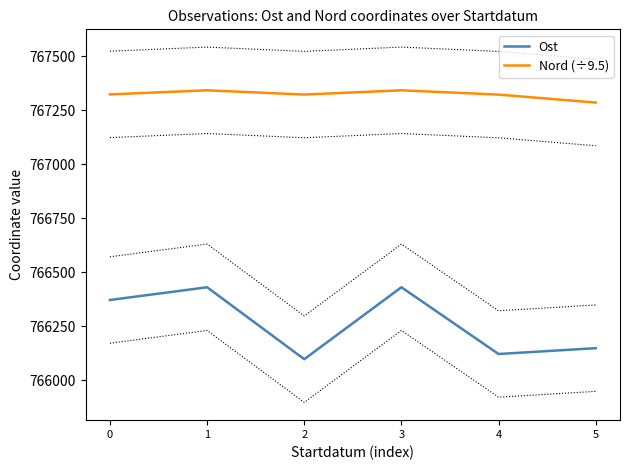

What is the smallest value displayed?

766097.0